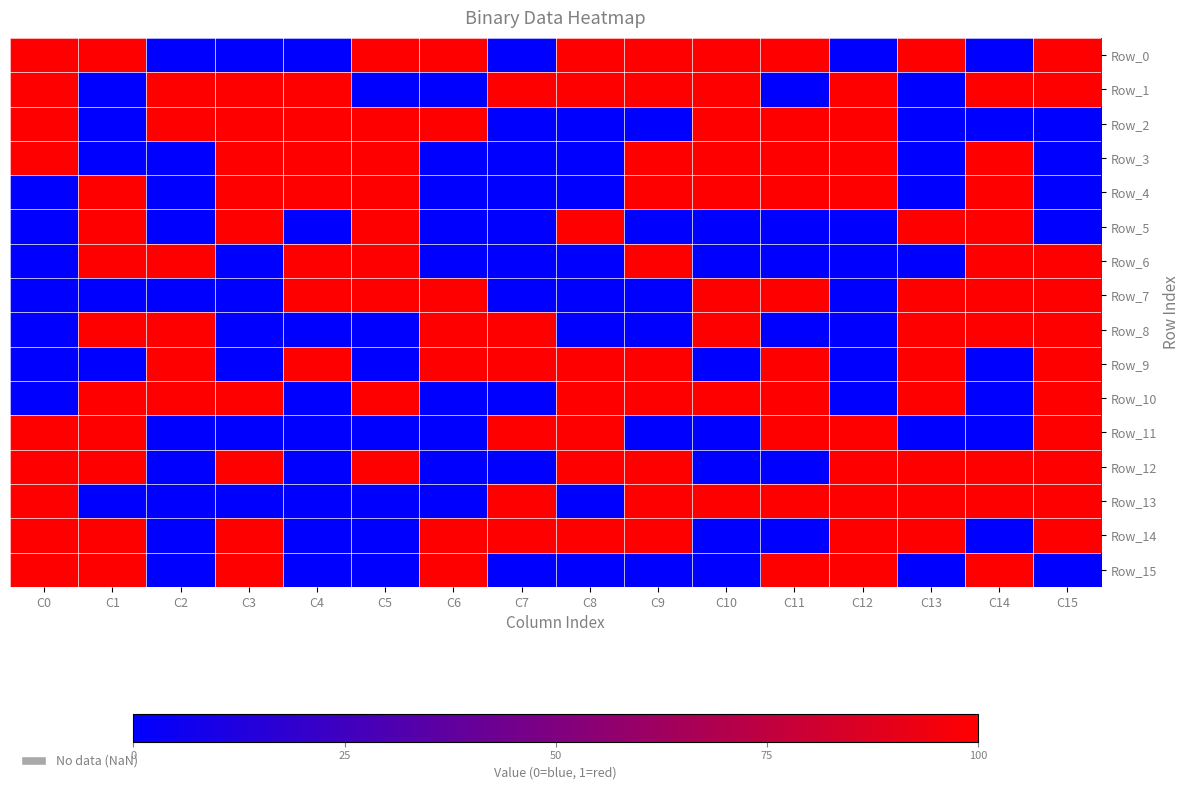

How many series are shown in this chart?

16